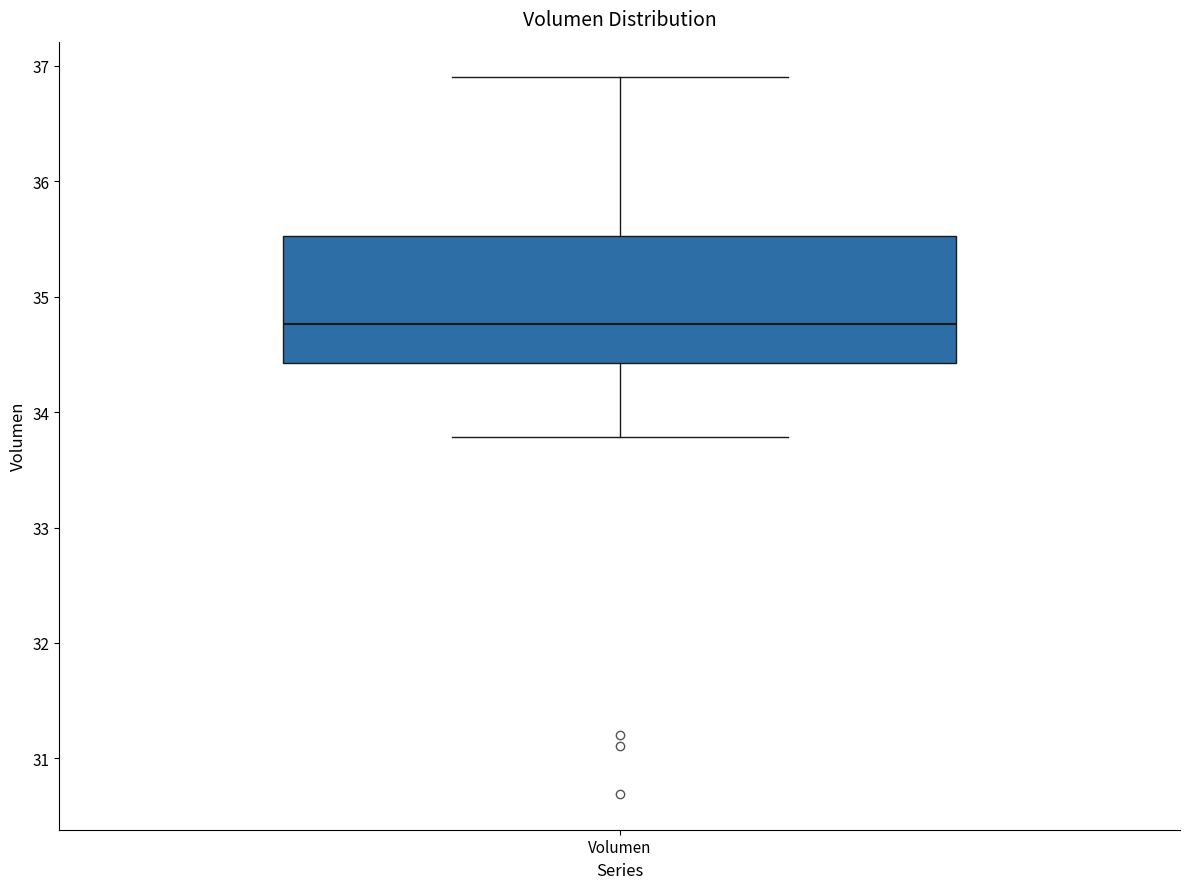

Read this box plot against the y-axis: the position of the median line, the range covered by the box, and the ends of both whiskers. The values are not printed on the chart, so give them approximately, as read against the axis.

median 34.8, box 34.4 to 35.5, whiskers 33.8 to 36.9